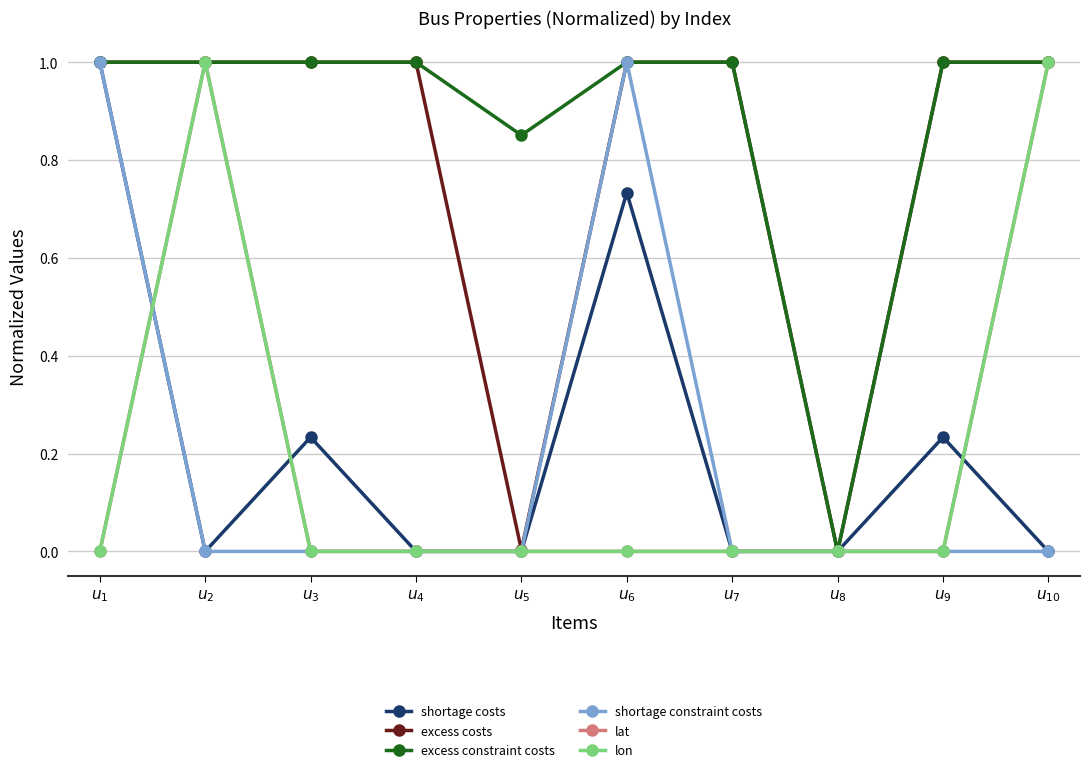

At which category is the sum across all series the highest?

$u_{1}$